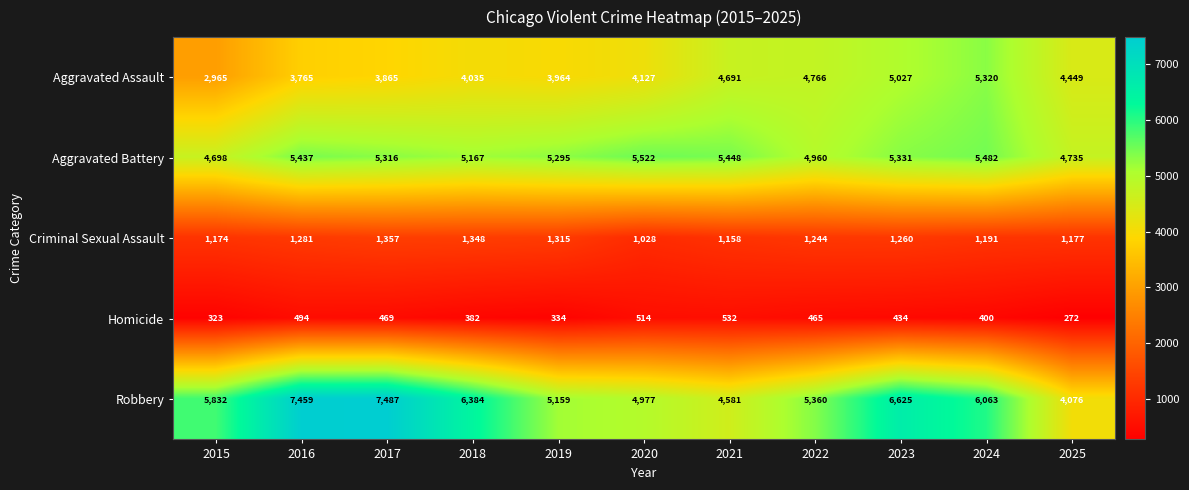

What is the total value across all series at 2025?

14709